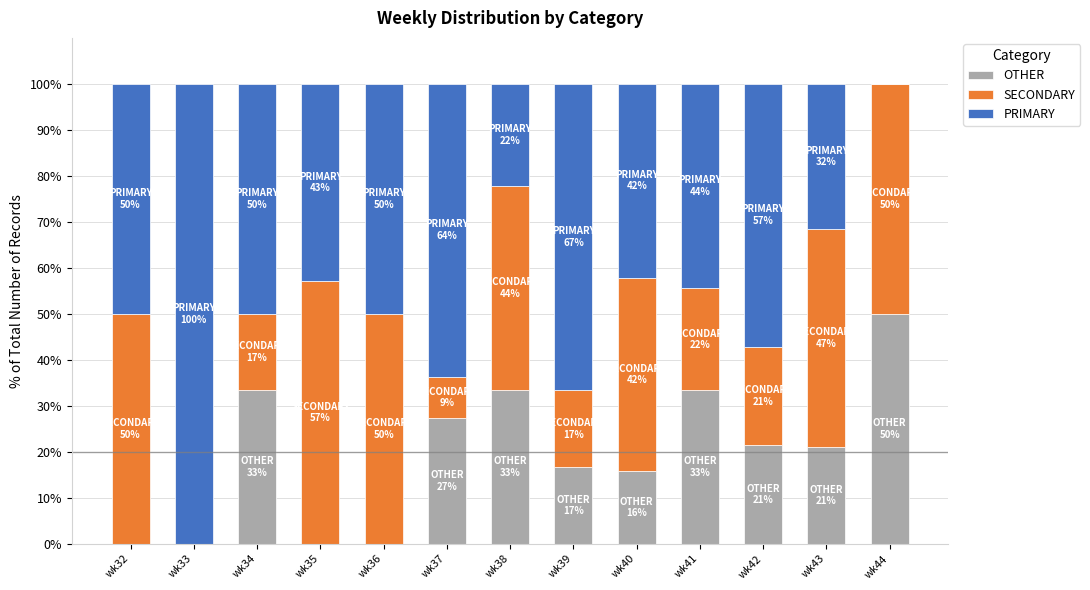

Are the bars horizontal?

No